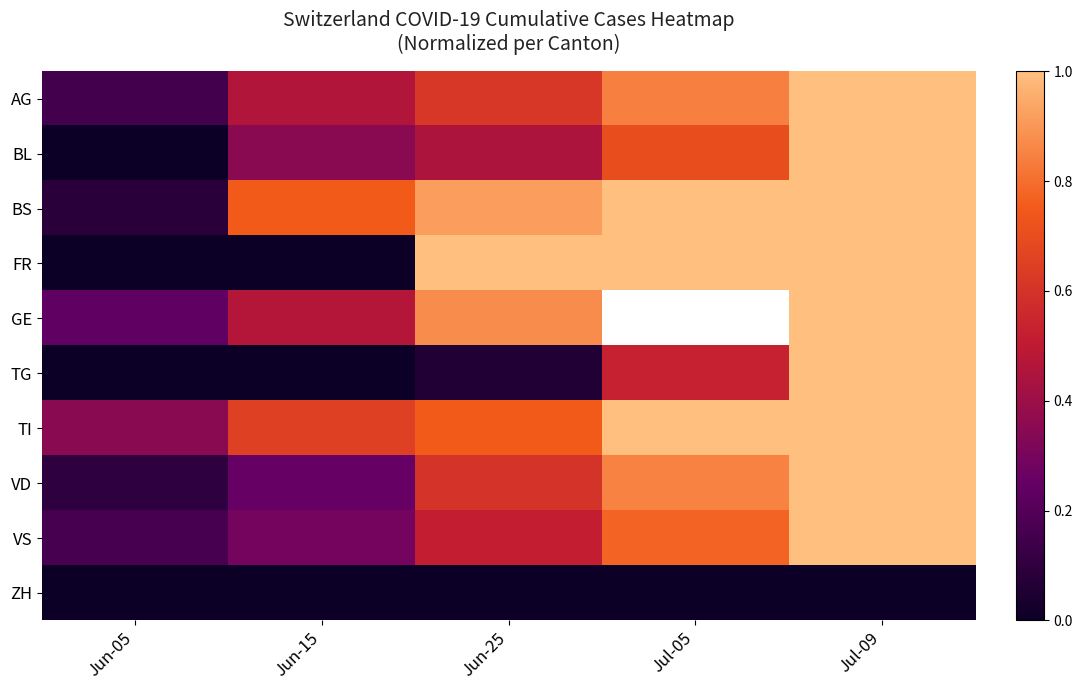

Rank the categories by ZH value from highest to lowest.

Jun-05, Jun-15, Jun-25, Jul-05, Jul-09